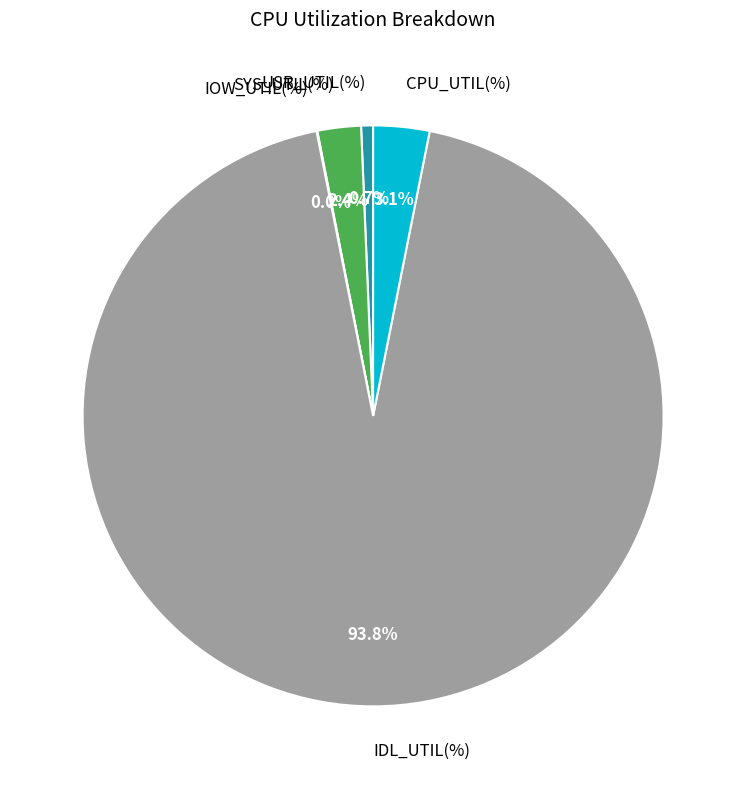

Does any single category account for the majority?

Yes